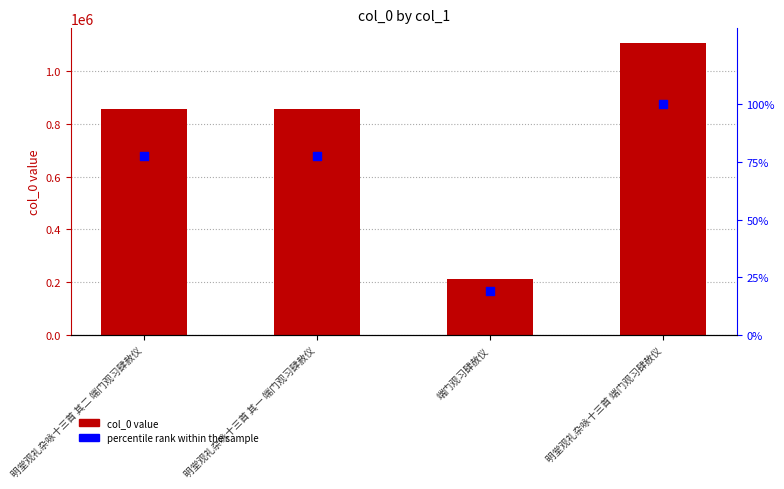

At how many categories does at least one series exceed 256946?

3